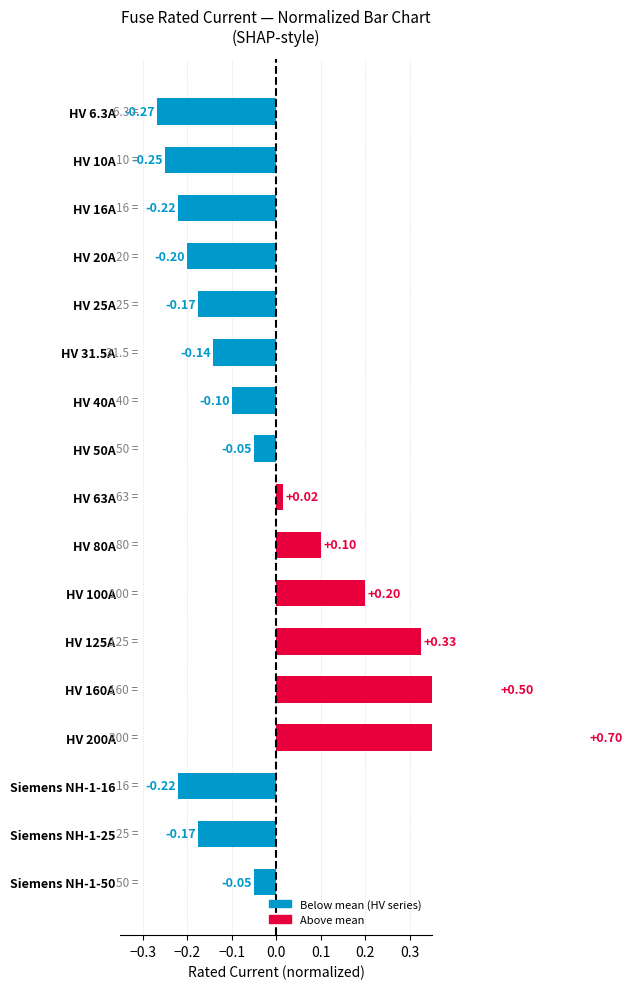

What is the sum of the values at HV 6.3A and HV 100A?

-0.1